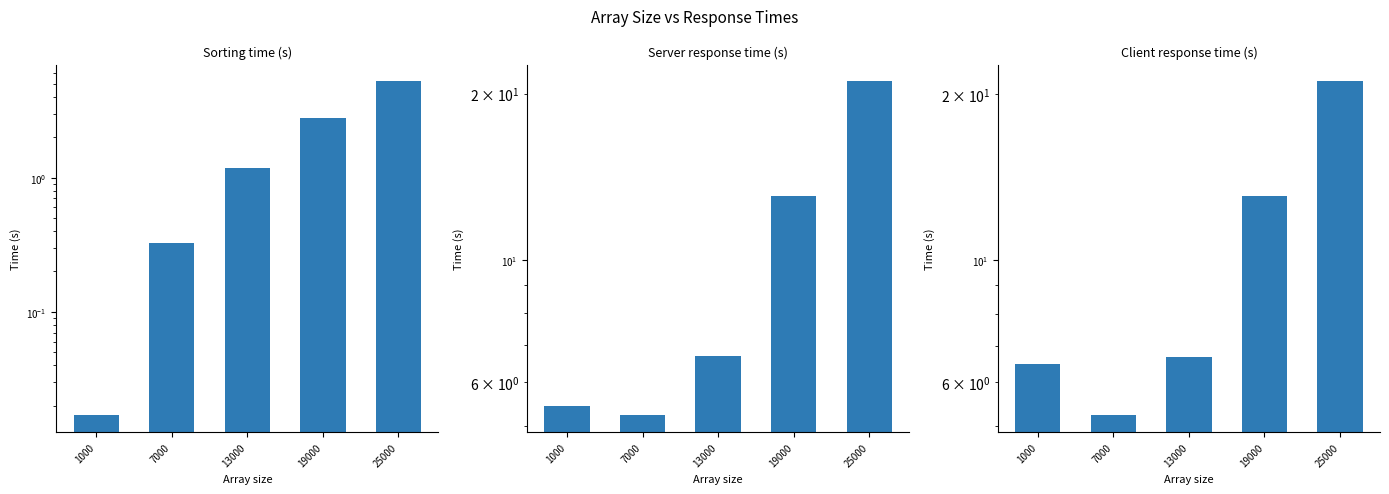

How many bars are there in total?

15